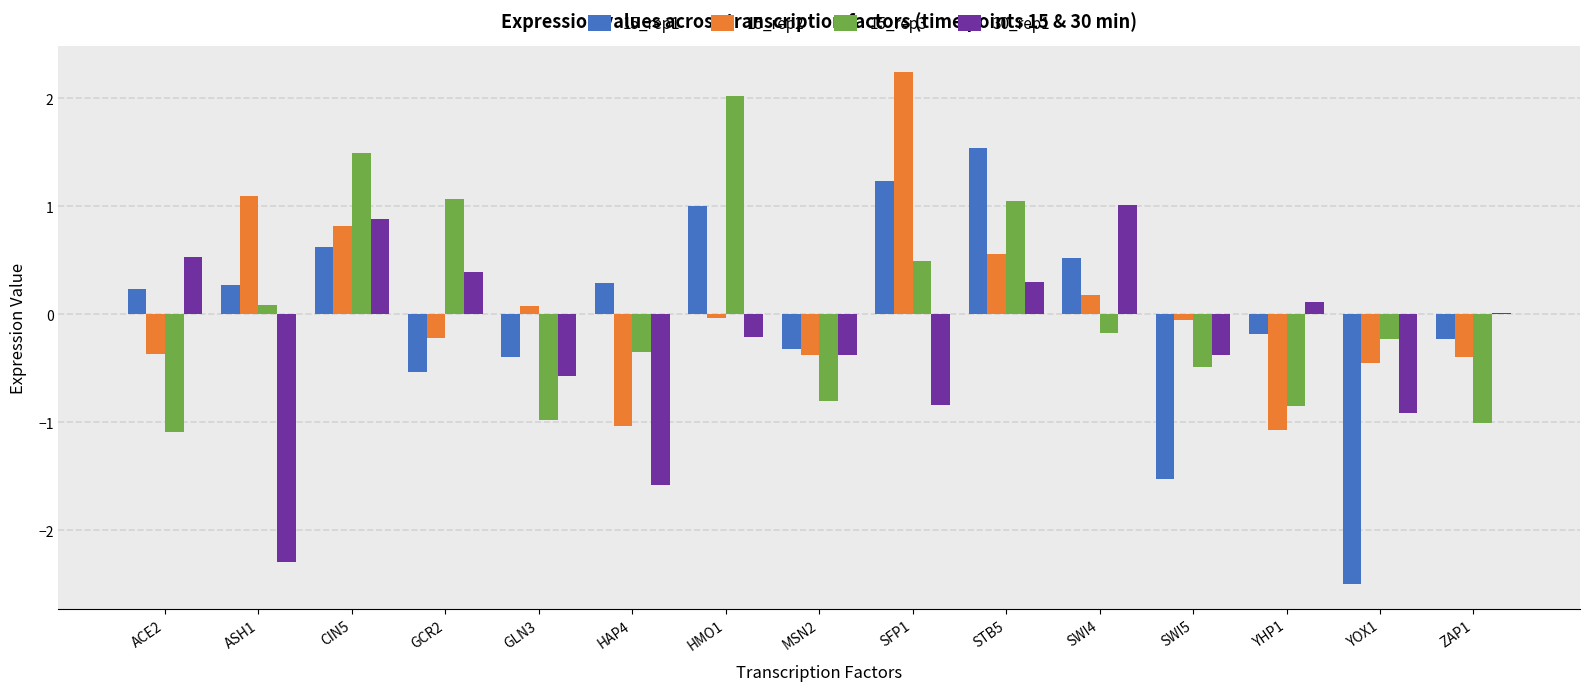

True or false: 15_rep2 has a value of 1.1 at ASH1.

True